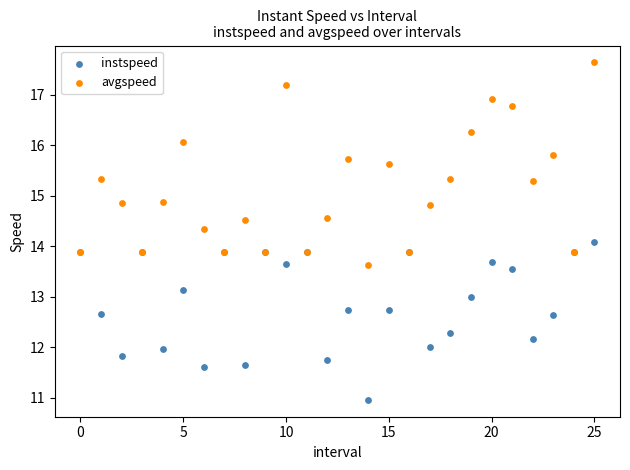

Which series has the largest Y range (max minus min)?

avgspeed